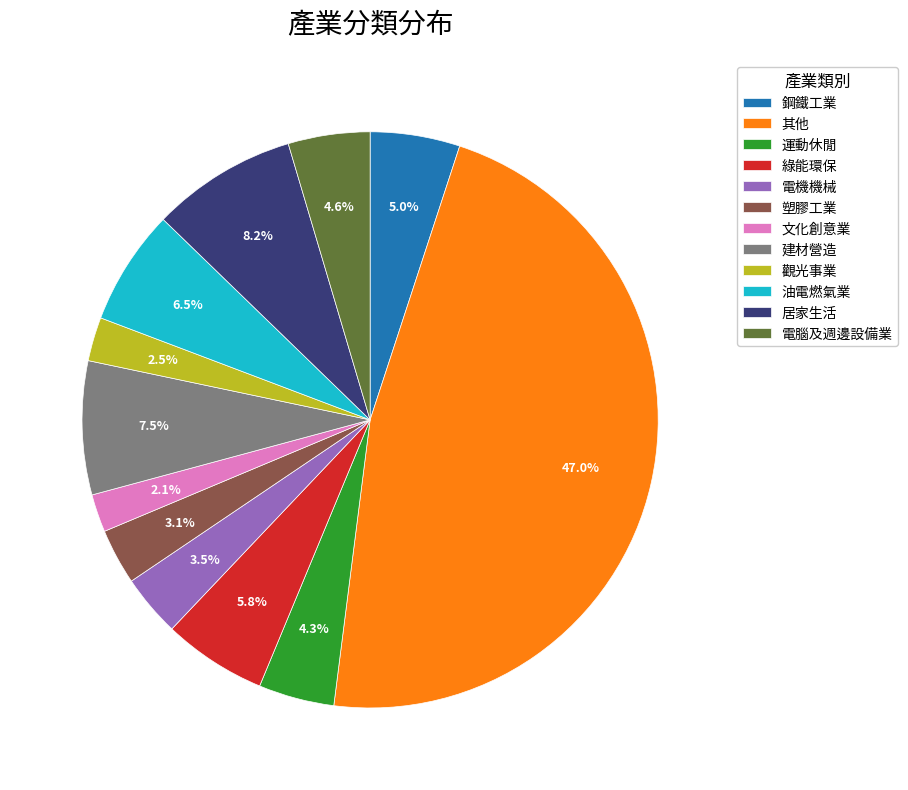

Is there any slice that represents more than half of the pie?

No